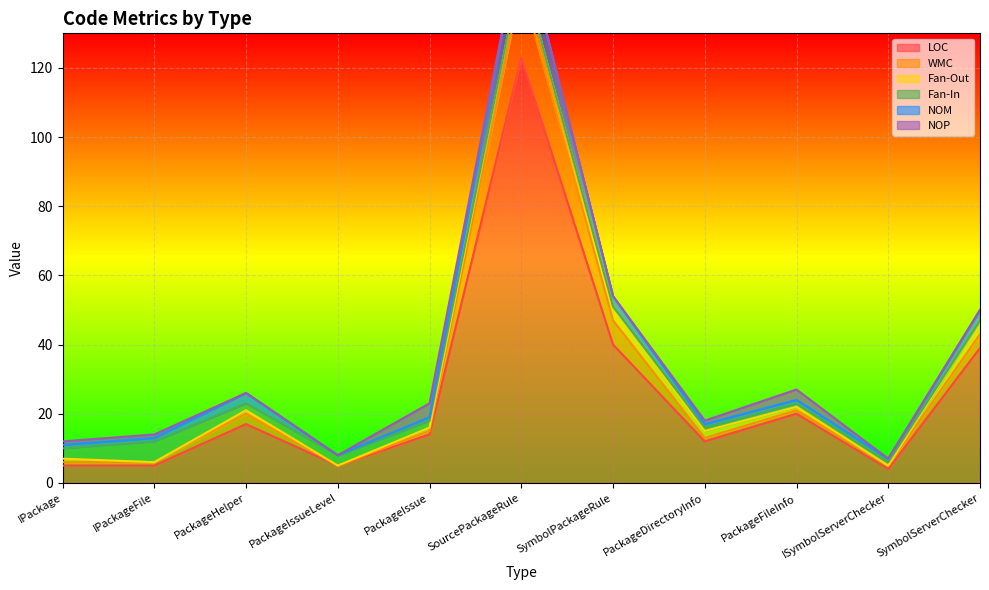

What is the difference between the Fan-In values at PackageDirectoryInfo and IPackageFile?

5